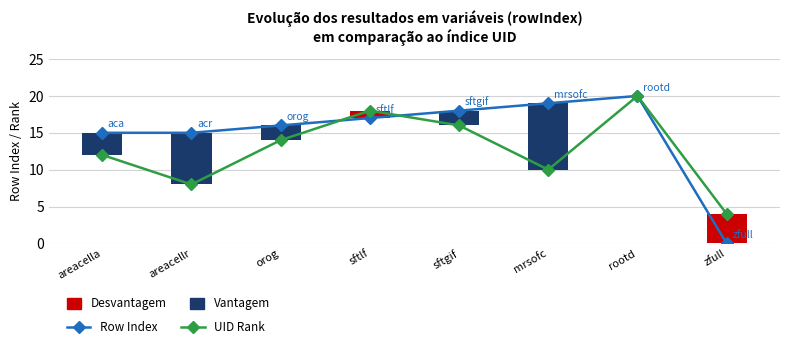

What is the label of the 6th bar from the right?

orog